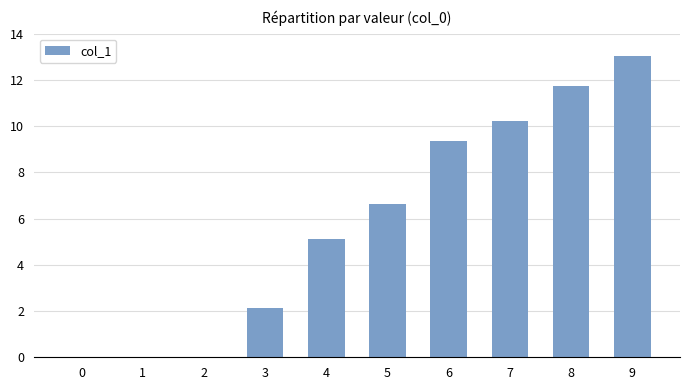

Count the number of data series in this chart.

1